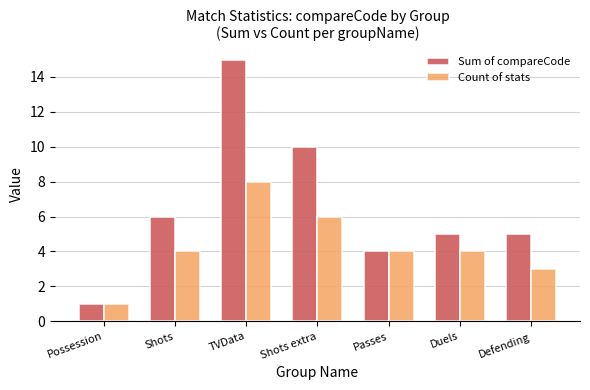

The Count of stats series shows 3 at Shots extra. True or false?

False